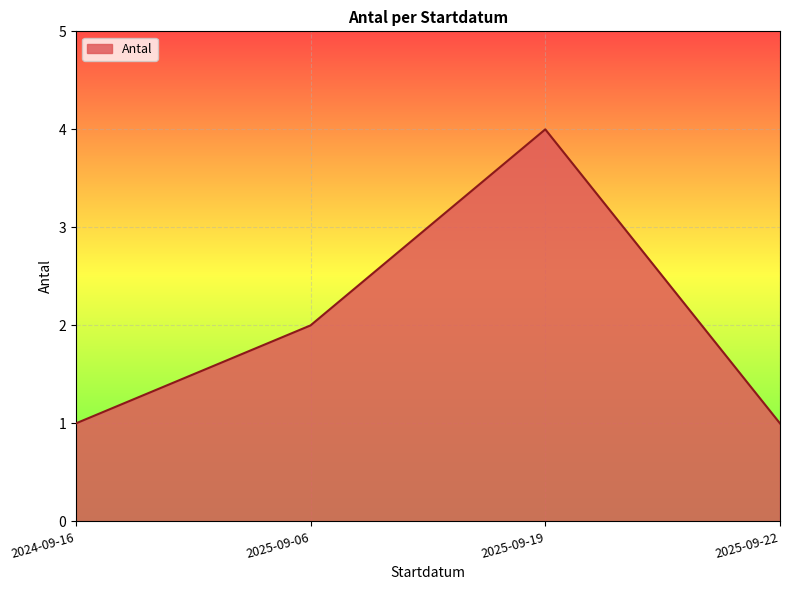

Which label corresponds to the largest value in the chart?

2025-09-19